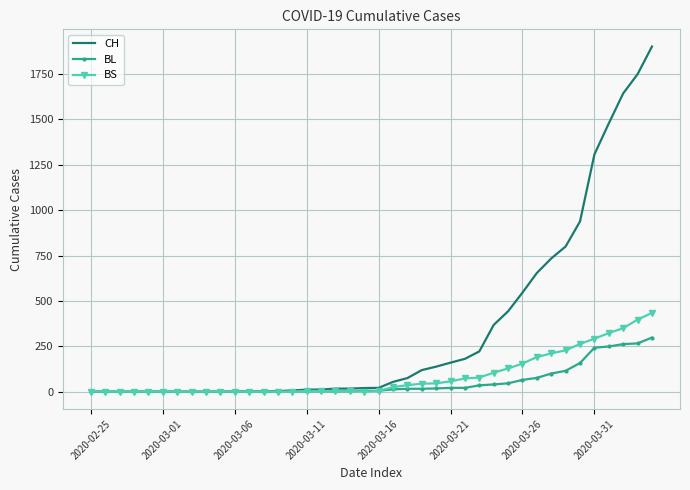

What are all the series names shown in the legend?

CH, BL, BS